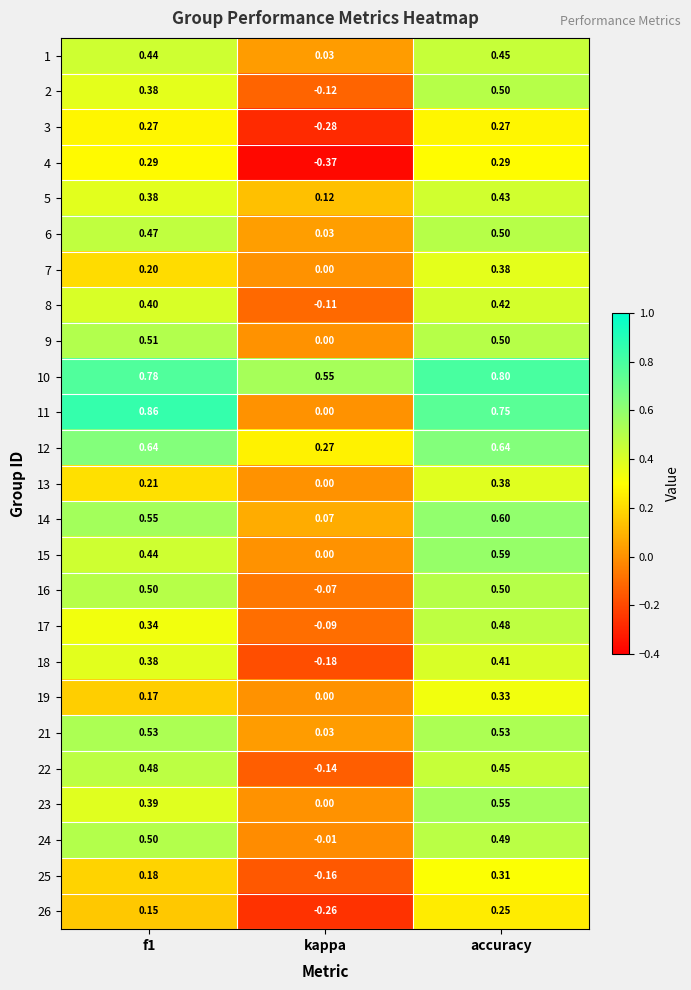

At which category does the chart reach its peak across all series?

f1